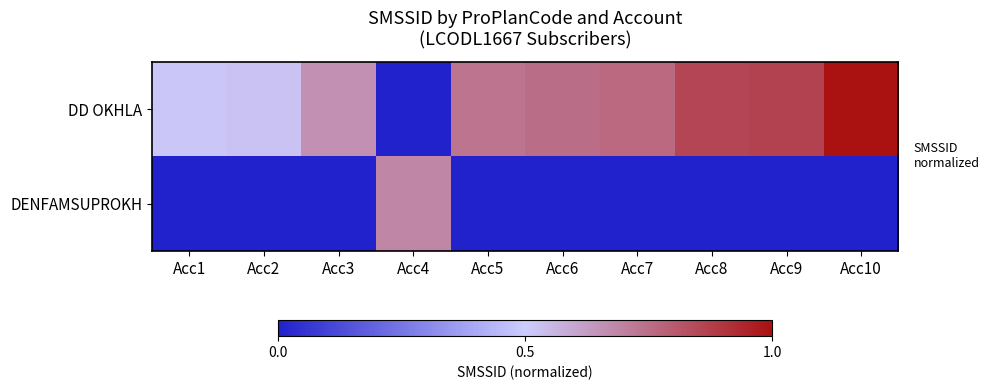

At which category is the sum across all series the highest?

Acc10